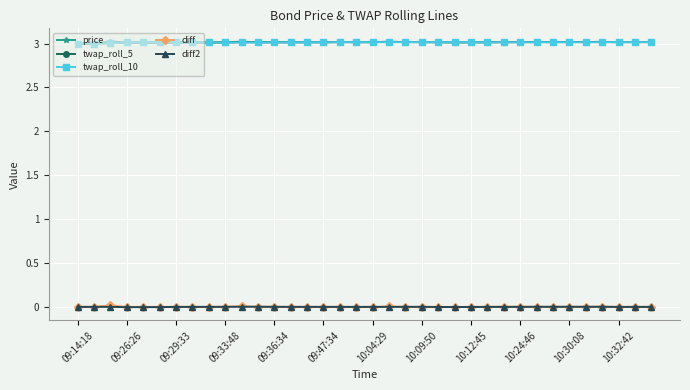

What is the greatest value displayed?

3.0